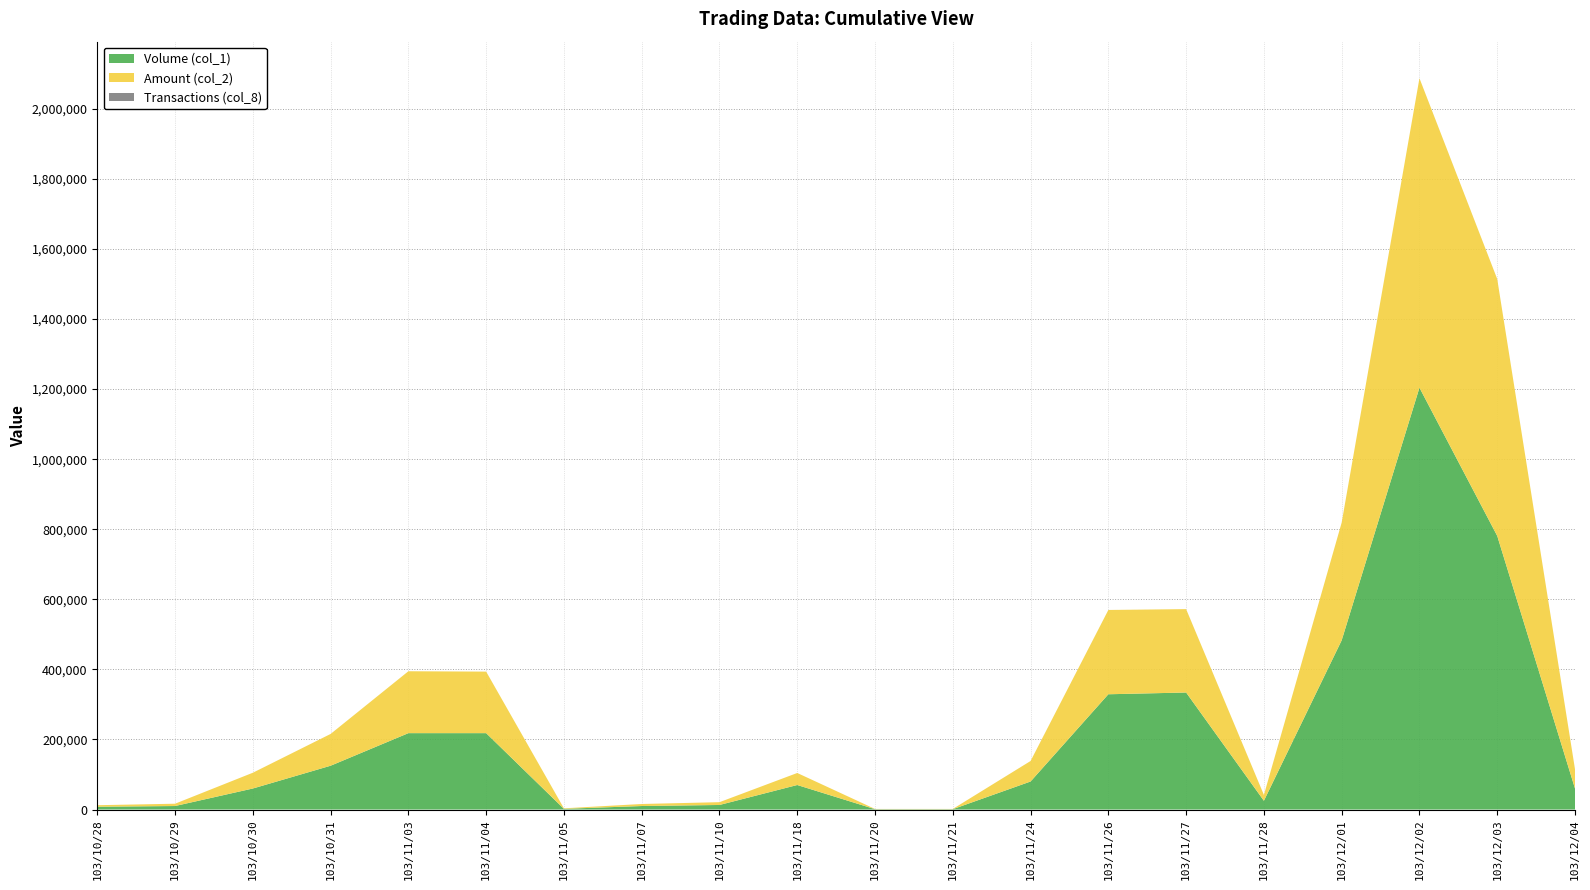

Reading right to left, what are all the values shown in this chart?

Volume (col_1): 60000	781000	1204000	483000	25000	334000	329000	80000	1000	1000	70000	13000	10000	2000	218000	218000	125000	60000	10000	8000
Amount (col_2): 55000	733230	883240	336030	16750	238020	240570	58500	700	630	34300	7980	5800	1460	175630	176670	90700	45000	6600	4320
Transactions (col_8): 2	14	19	6	1	5	5	4	1	1	1	2	1	1	2	3	2	1	1	1